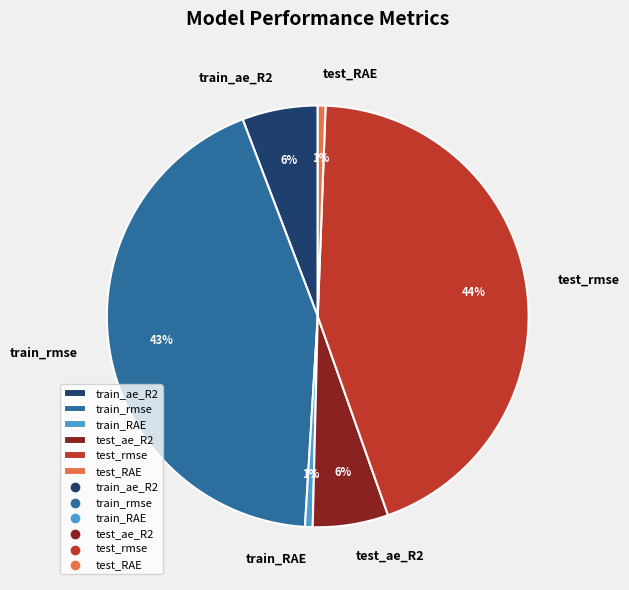

Does any single category account for the majority?

No